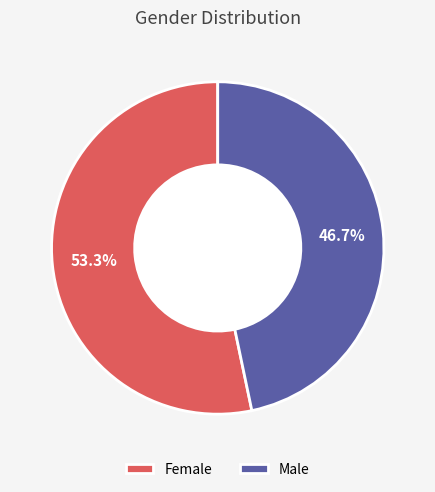

Is there a majority slice in this chart?

Yes